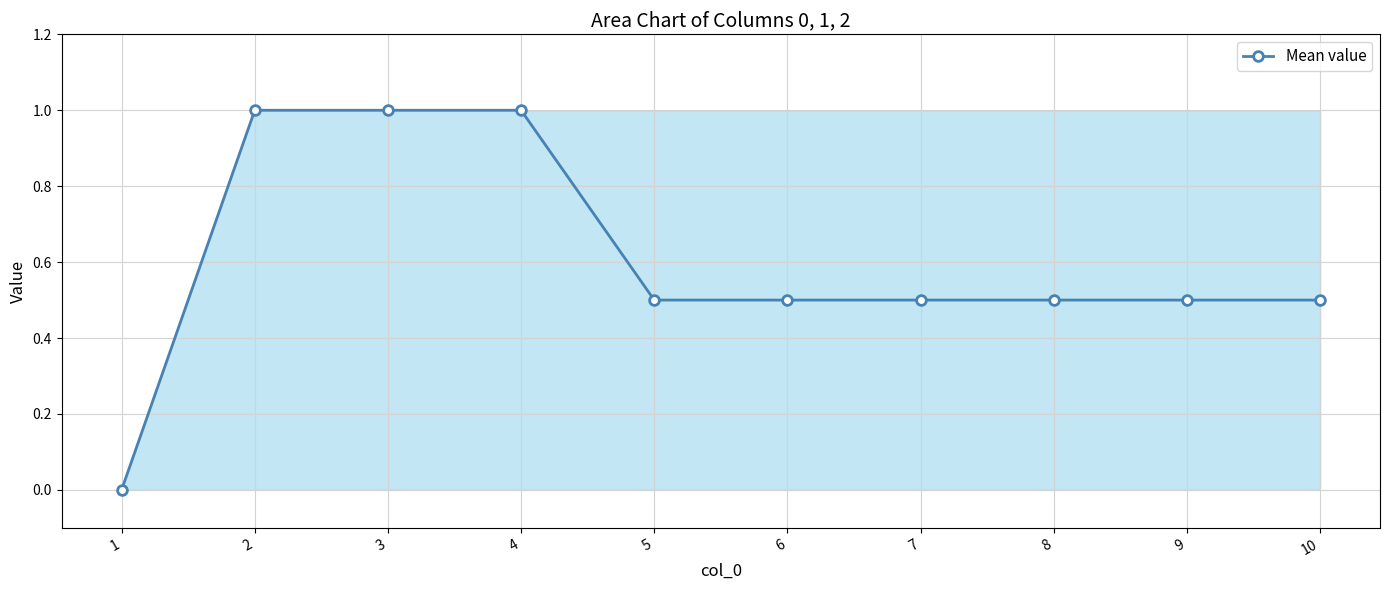

What is the greatest value displayed?

1.0